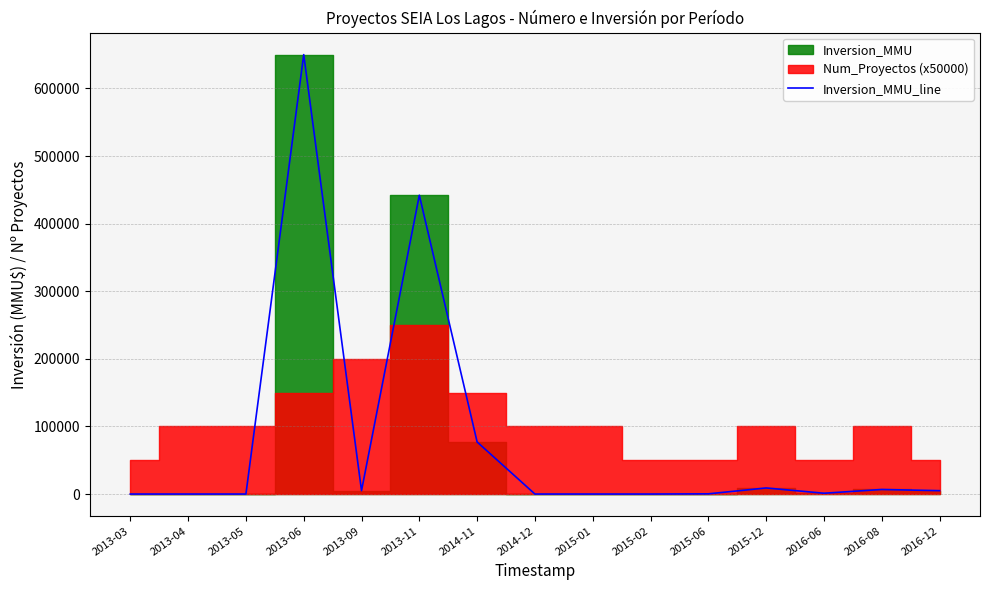

At which category does the data reach its first local valley?

2013-09